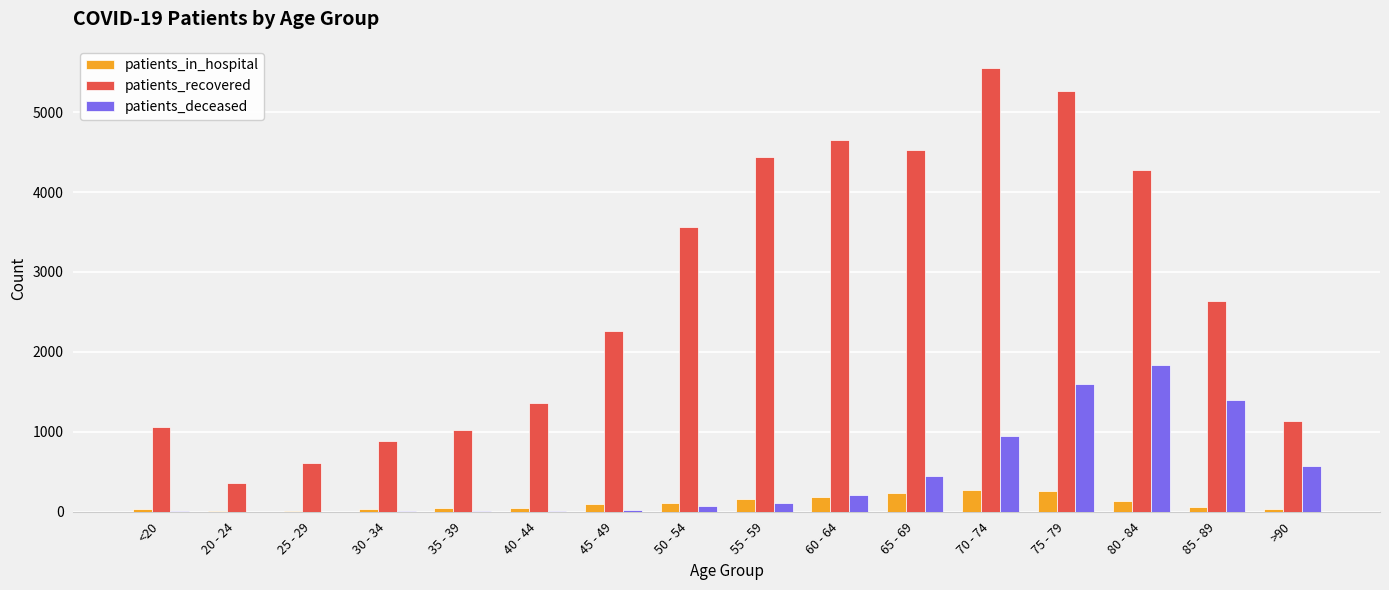

What is the sum of all patients_recovered values?

43591